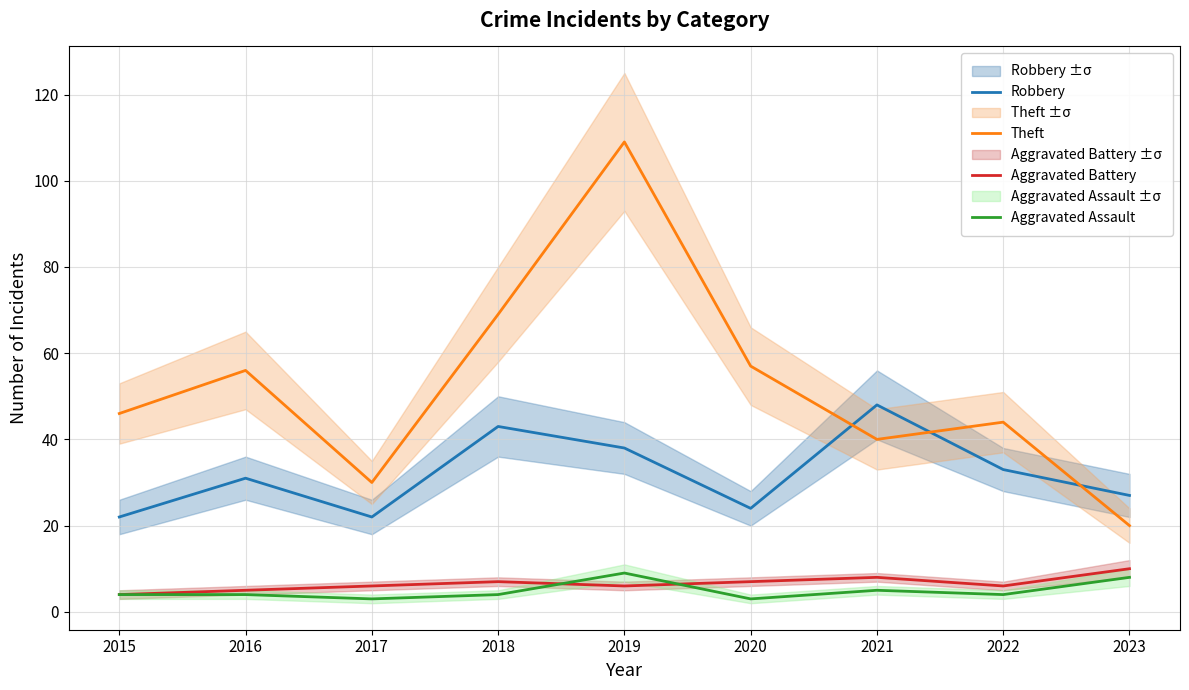

What is the sum of all Robbery values?

288